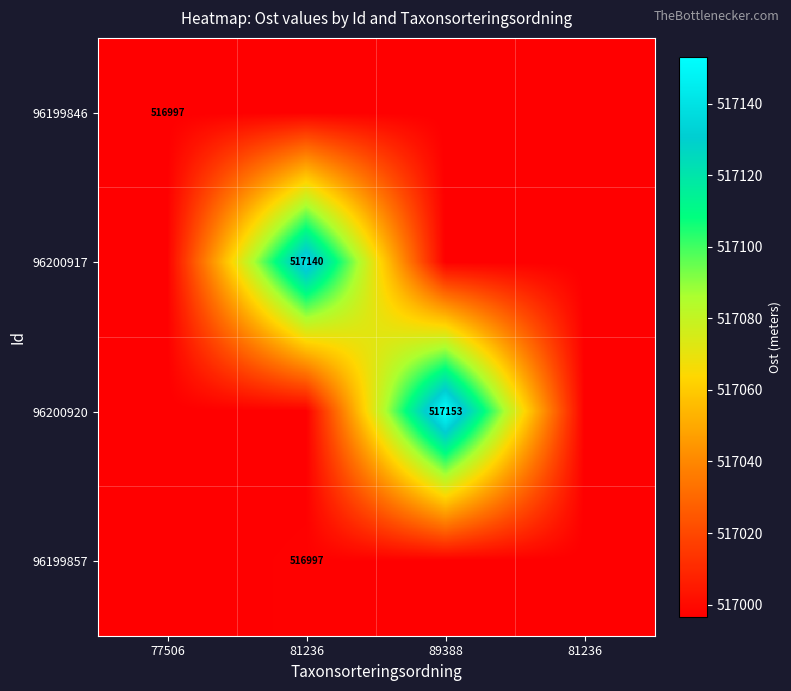

What is the sum of the 96200917 values at 81236 and 77506?

1034136.9